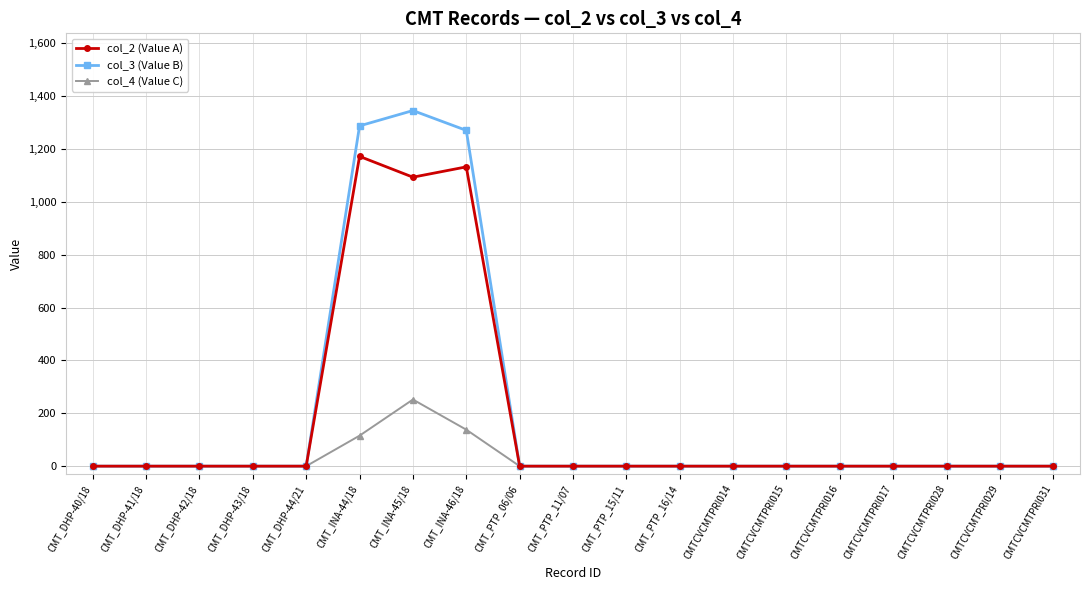

Count the number of categories in the chart.

19